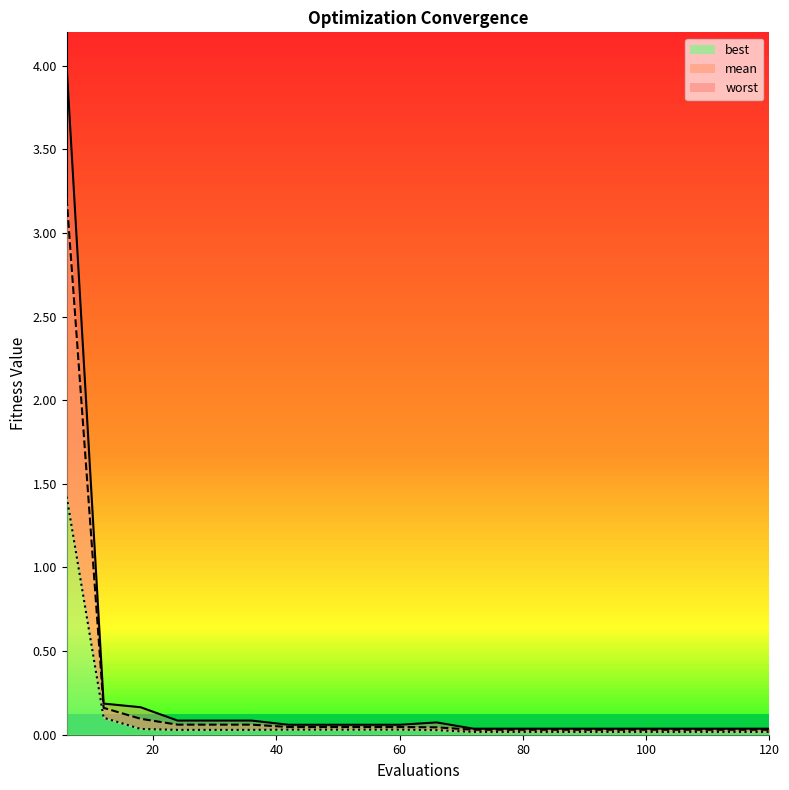

What is the sum of all worst values?

5.2